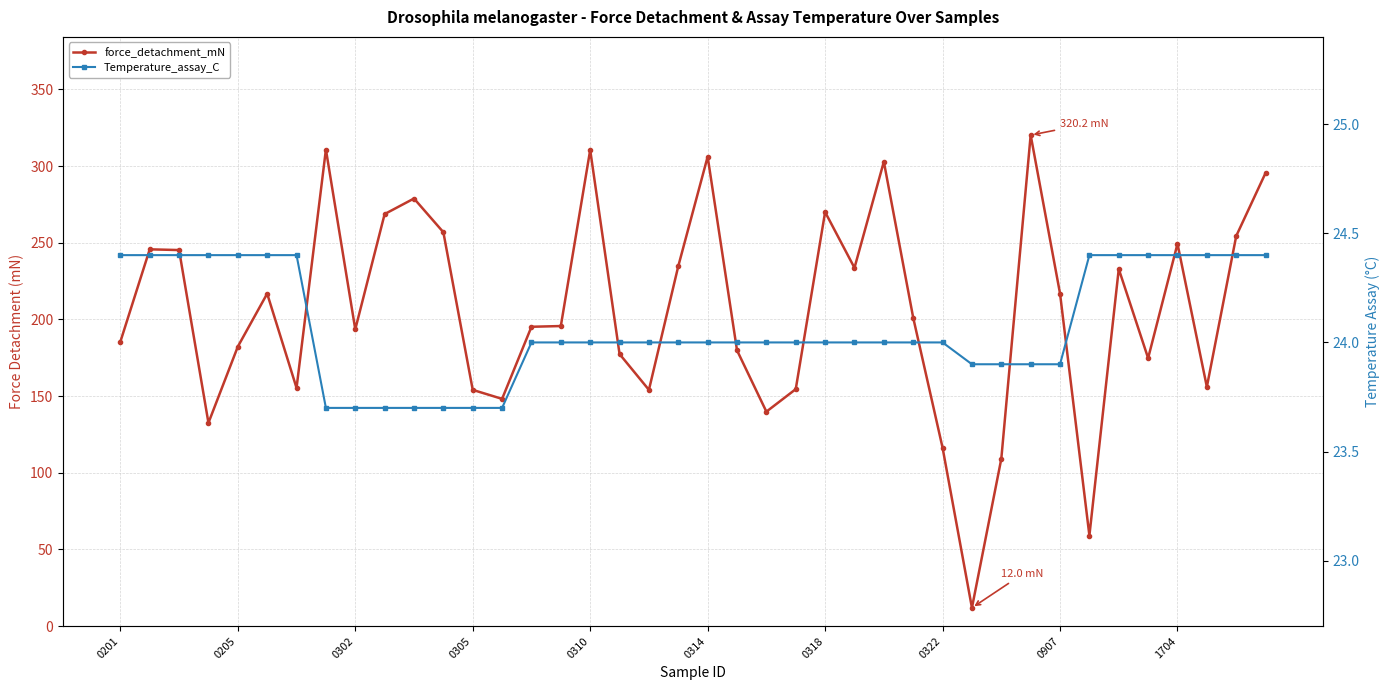

How many lines are shown in the chart?

2